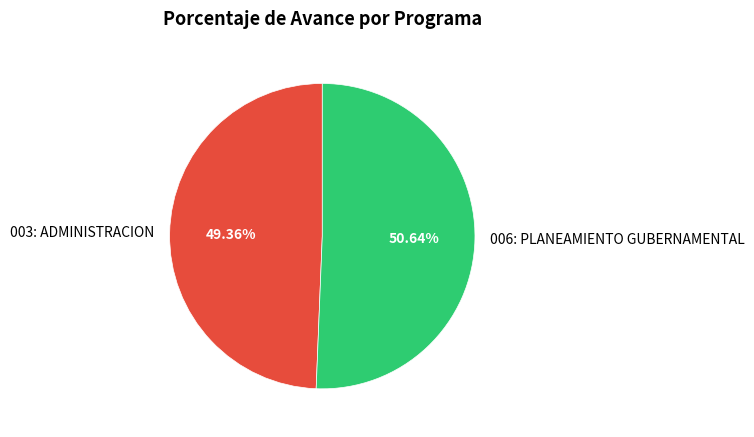

To the nearest percent, what is the combined percentage of 006: PLANEAMIENTO GUBERNAMENTAL and 003: ADMINISTRACION?

100%